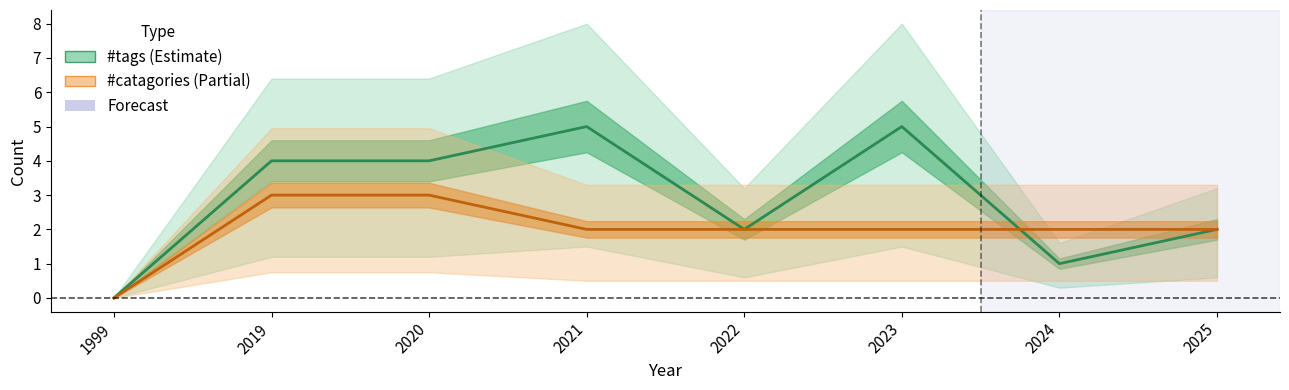

Rank the categories by #tags value from highest to lowest.

2021, 2023, 2019, 2020, 2022, 2025, 2024, 1999